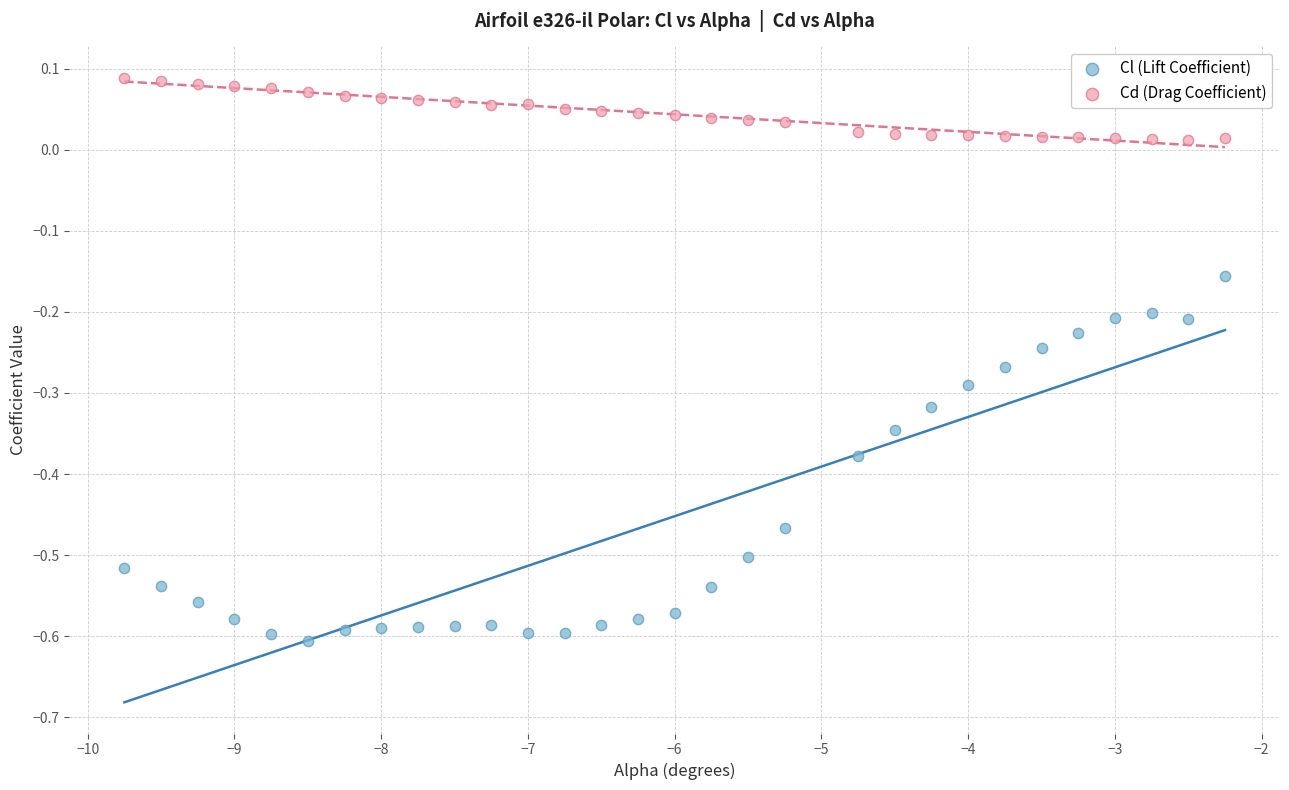

Which series reaches the minimum Y coordinate?

Cl (Lift Coefficient)